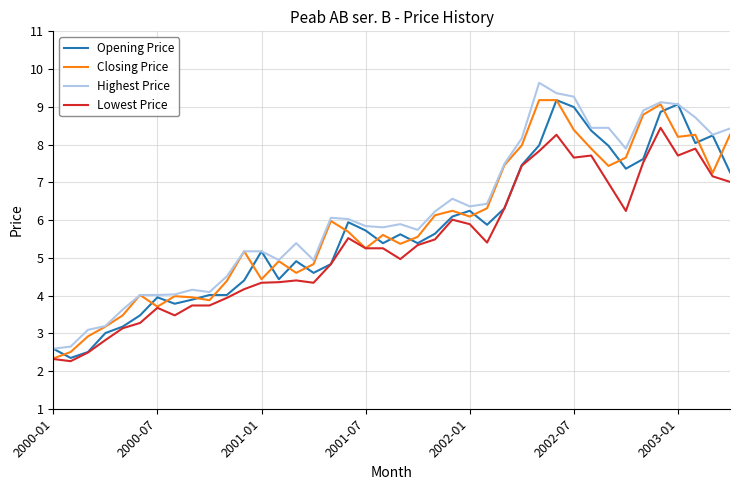

True or false: Lowest Price and Highest Price intersect in this chart.

False